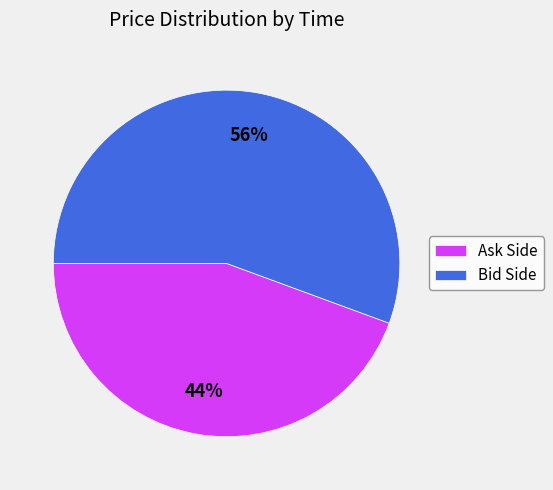

Which has a higher value, Bid Side or Ask Side?

Bid Side